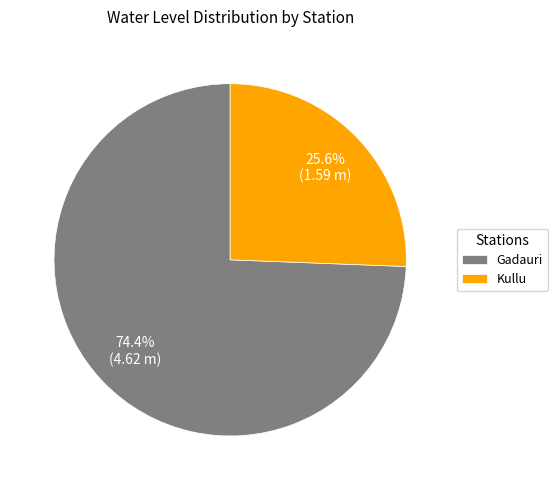

True or false: Kullu accounts for 37% of the total.

False